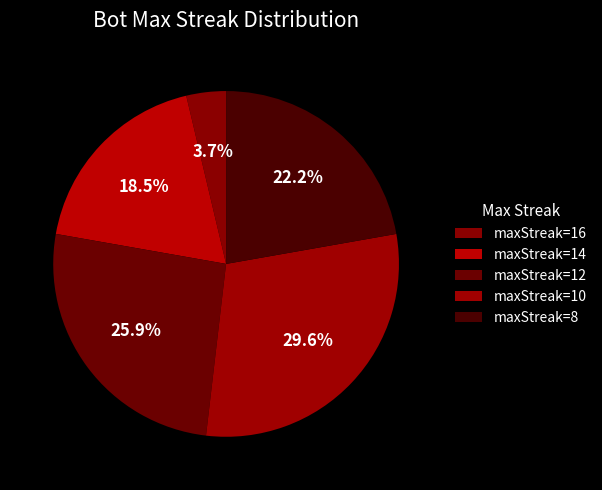

Which slice is the smallest?

maxStreak=16